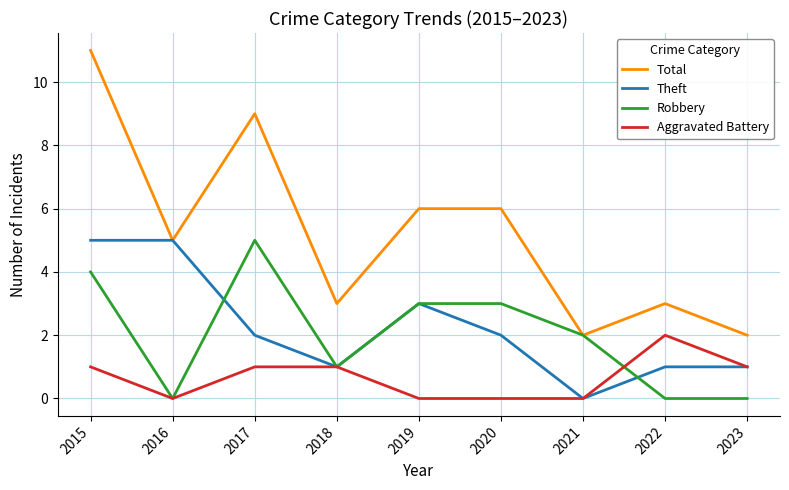

Reading right to left, extract all data points from this chart.

Total: 2	3	2	6	6	3	9	5	11
Theft: 1	1	0	2	3	1	2	5	5
Robbery: 0	0	2	3	3	1	5	0	4
Aggravated Battery: 1	2	0	0	0	1	1	0	1